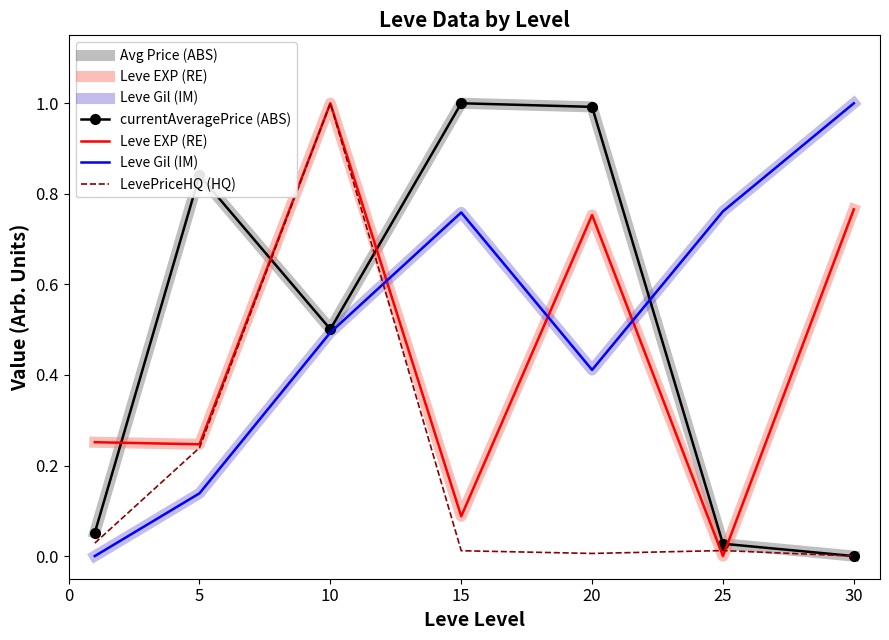

What are all the series names shown in the legend?

Avg Price (ABS), Leve EXP (RE), Leve Gil (IM), currentAveragePrice (ABS), LevePriceHQ (HQ)